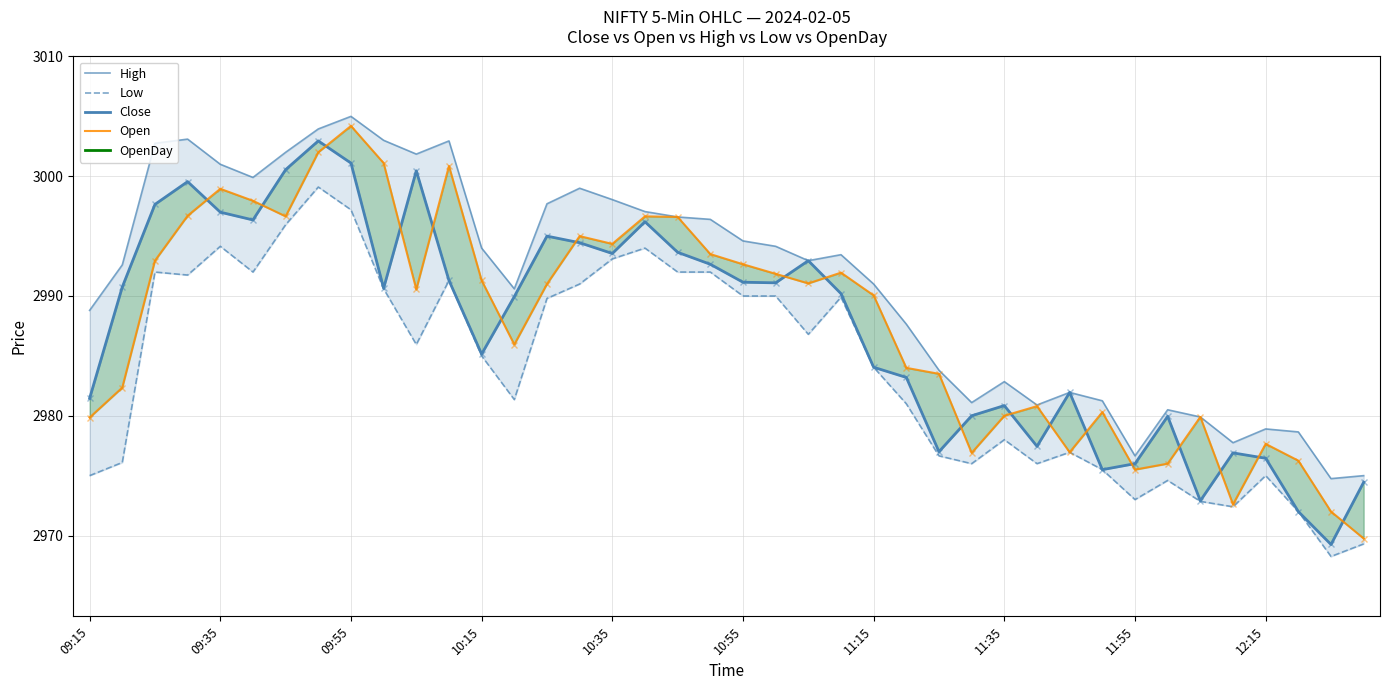

How many lines are shown in the chart?

5